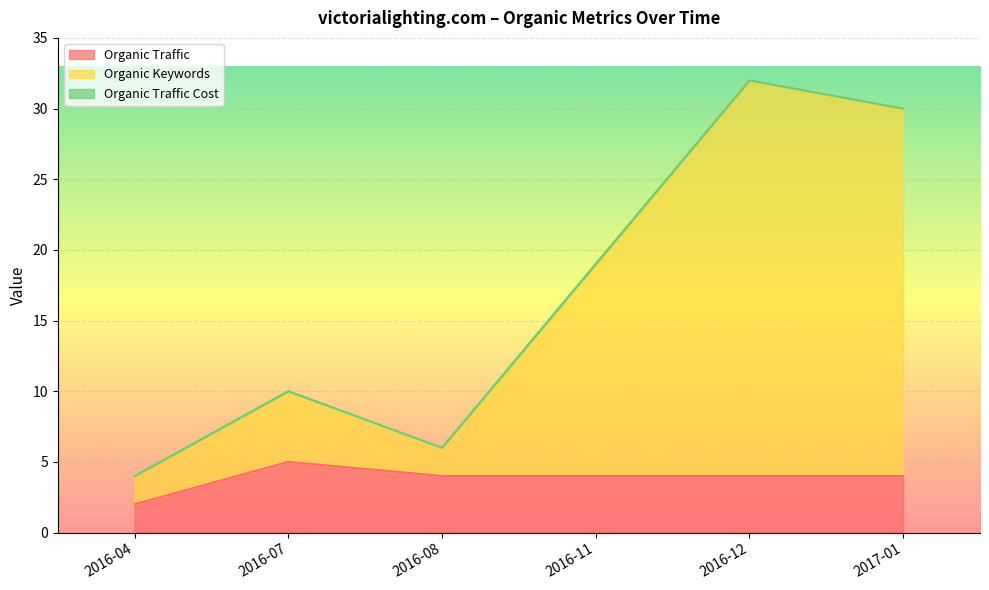

The Organic Keywords series shows 14 at 2017-01. True or false?

False